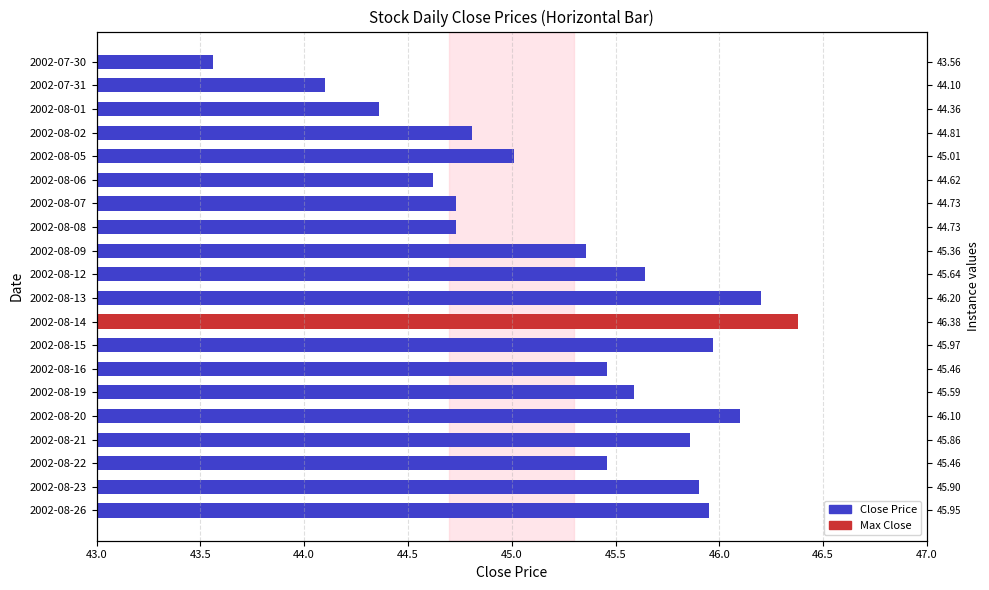

Reading left to right, list all the values displayed in this chart.

43.6	44.1	44.4	44.8	45.0	44.6	44.7	44.7	45.4	45.6	46.2	46.4	46.0	45.5	45.6	46.1	45.9	45.5	45.9	46.0